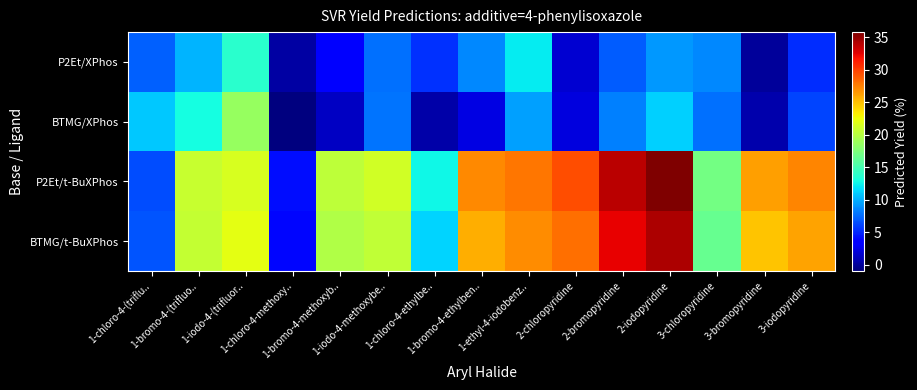

What is the total value across all series at 1-chloro-4-methoxy..?

7.4